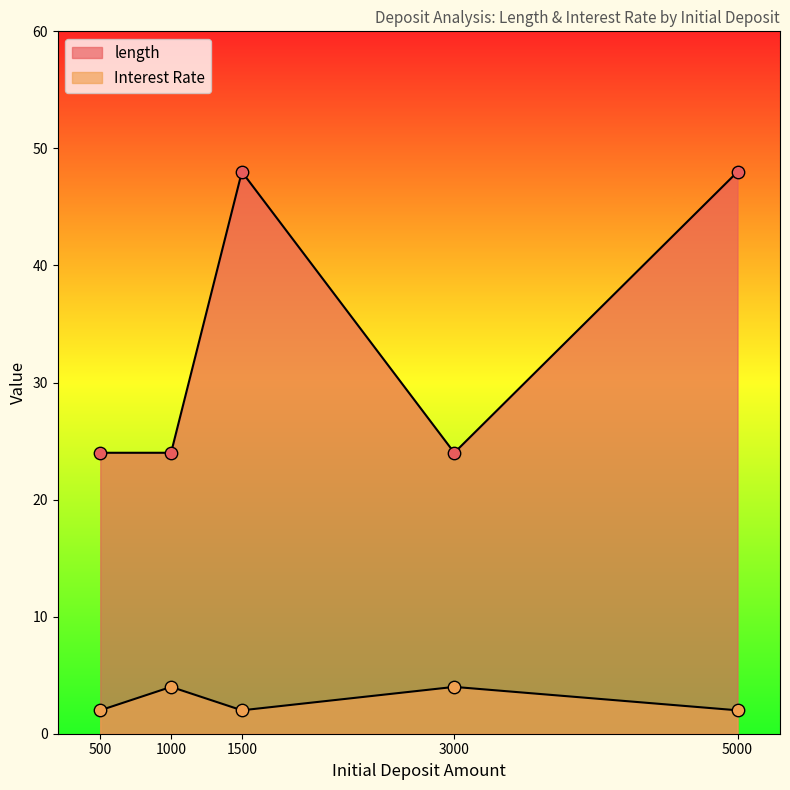

What are all the series names shown in the legend?

length, Interest Rate